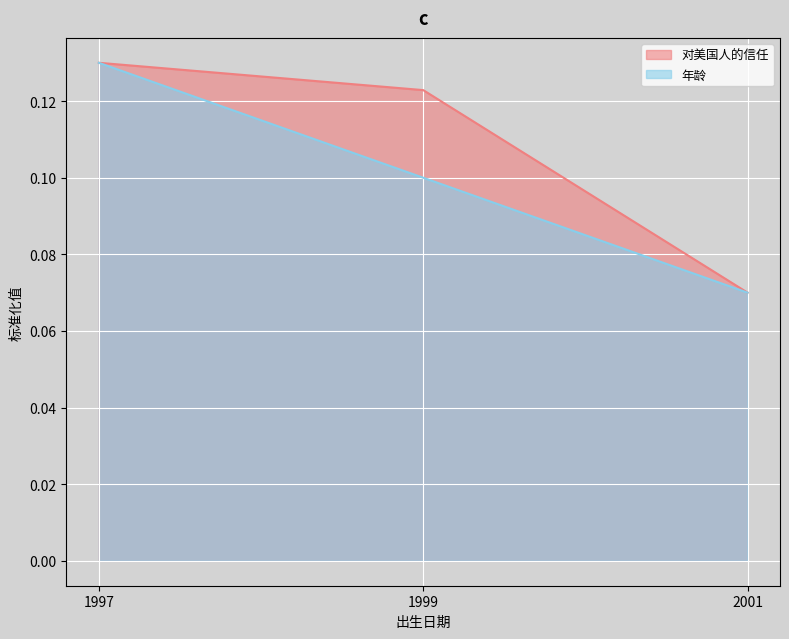

Where is the data nearest to the value 0?

2001